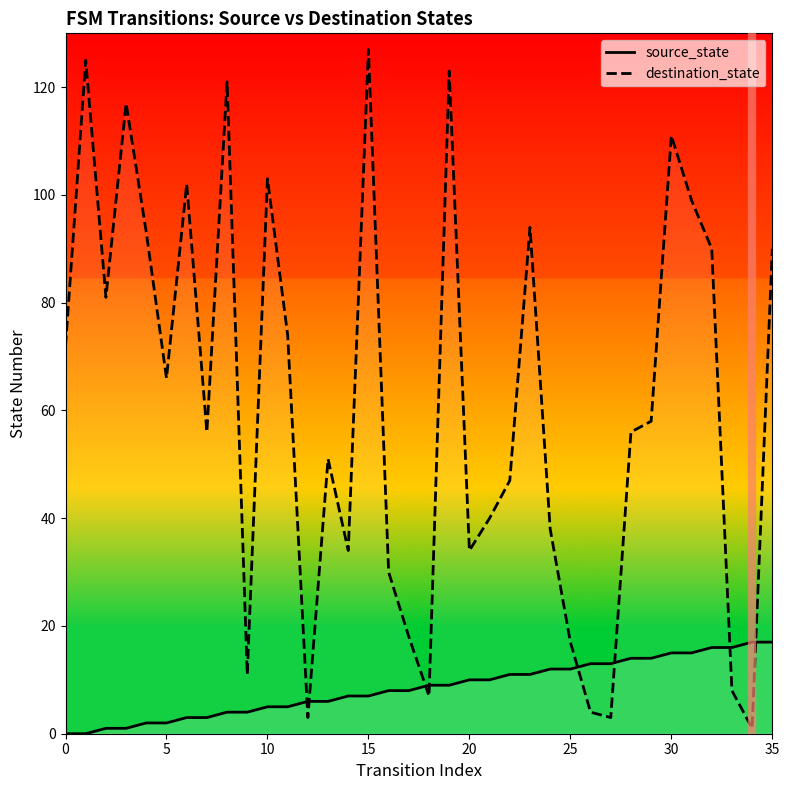

Where does the source_state series first go above 9?

20